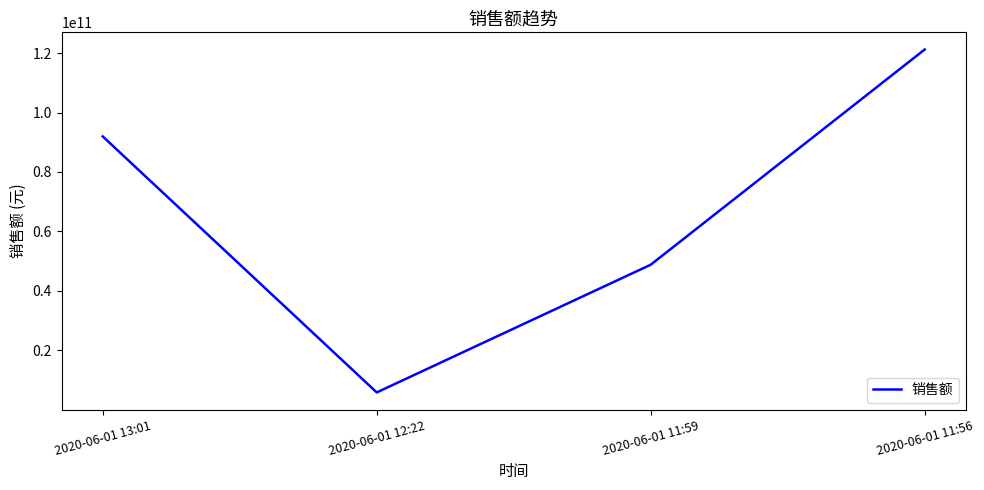

How many values are between 48807783672 and 121213127779?

3